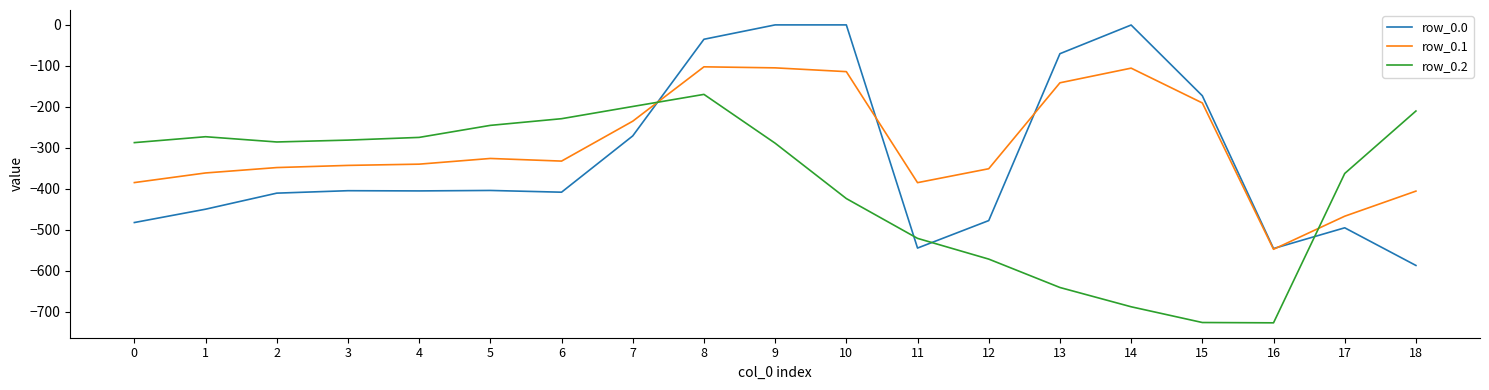

True or false: row_0.0 and row_0.1 cross at least once.

True